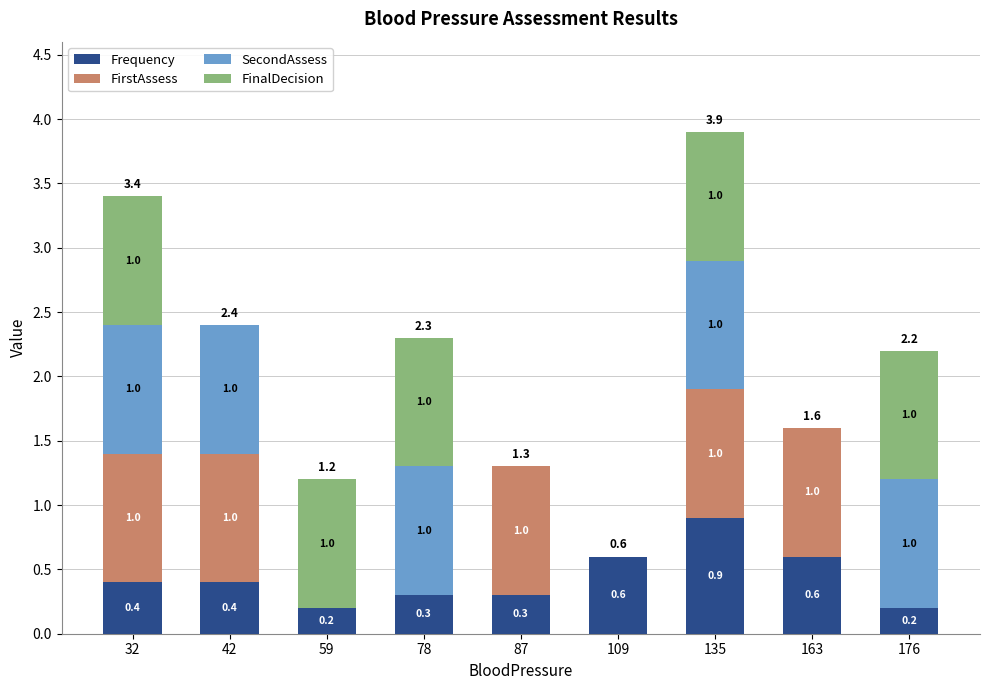

At which category is the sum across all series the highest?

135